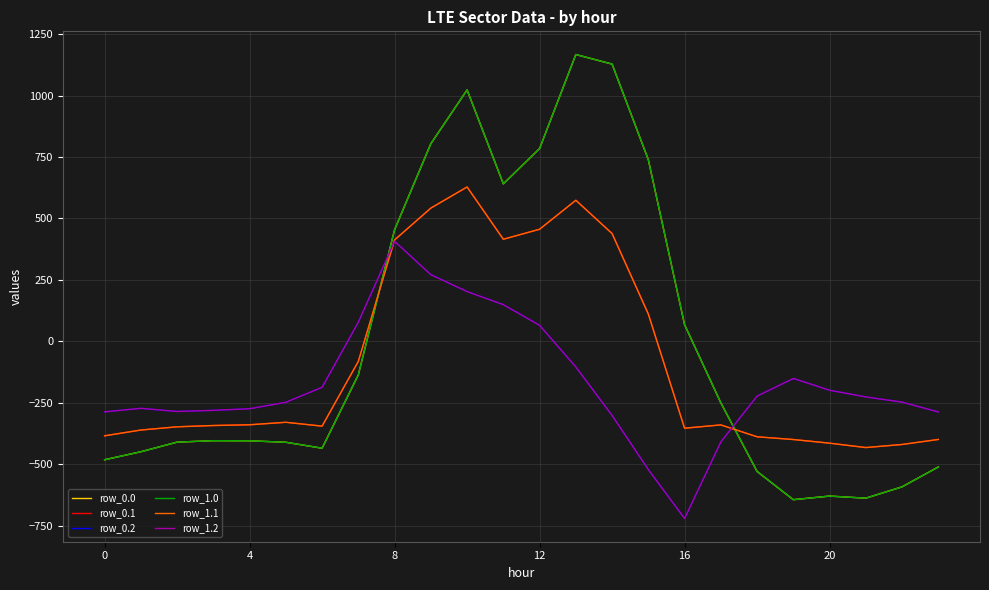

True or false: row_1.2 has more than 1 interior local peaks.

True